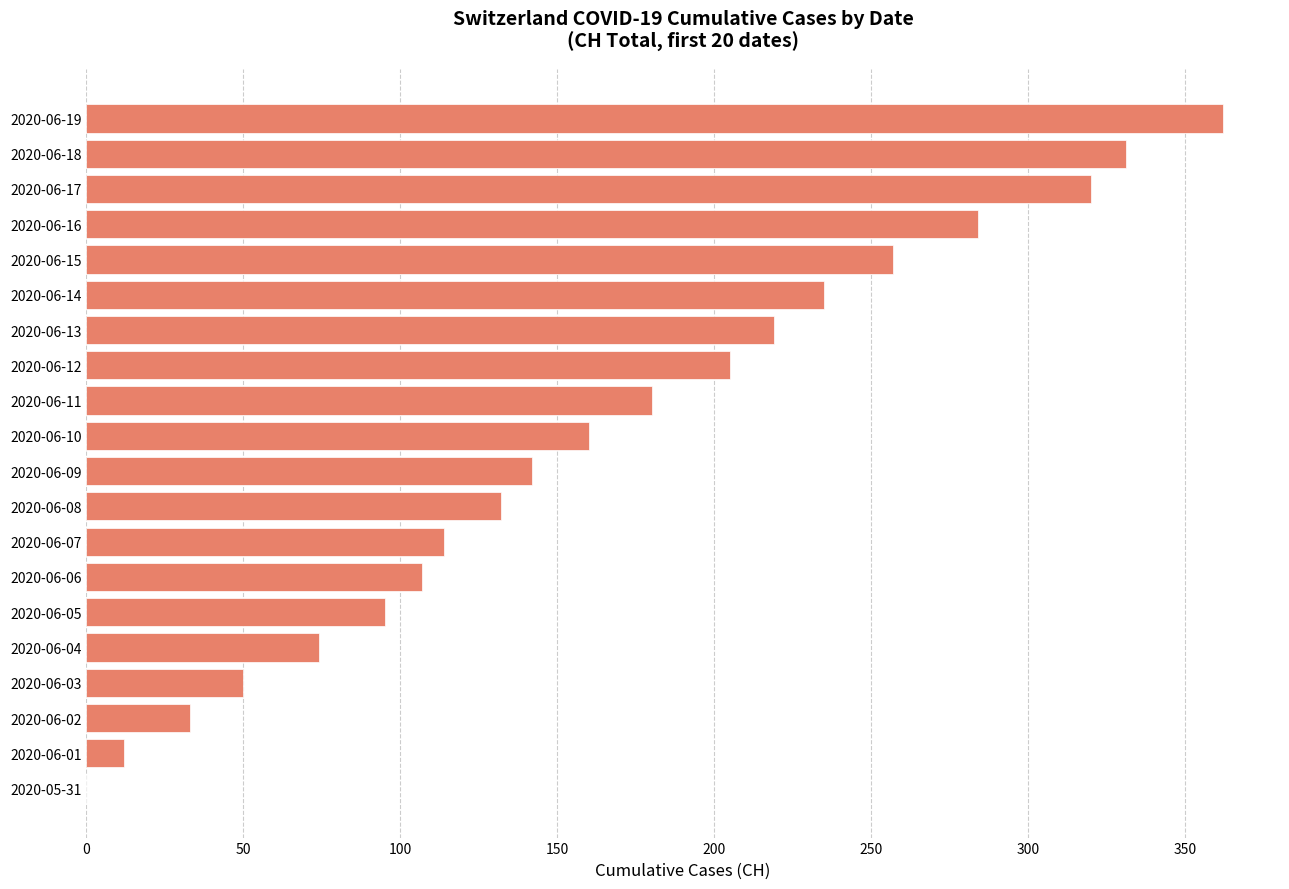

Is it true that the value at 2020-06-10 is 55?

False